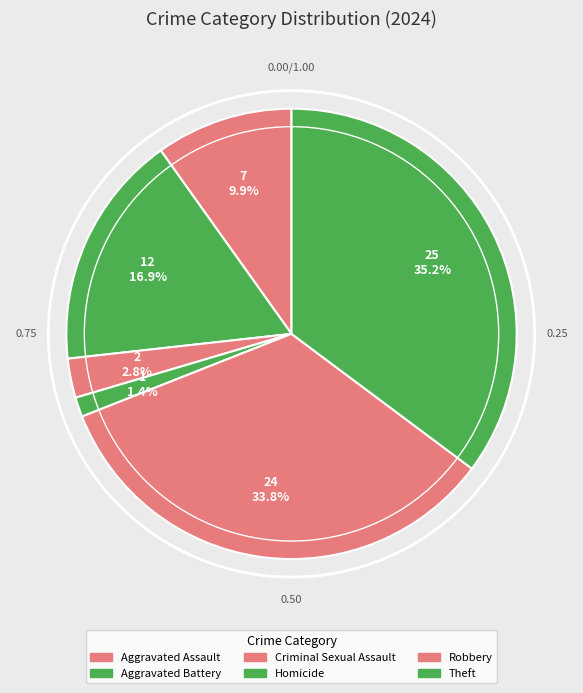

What is the smallest slice in the pie chart?

Homicide